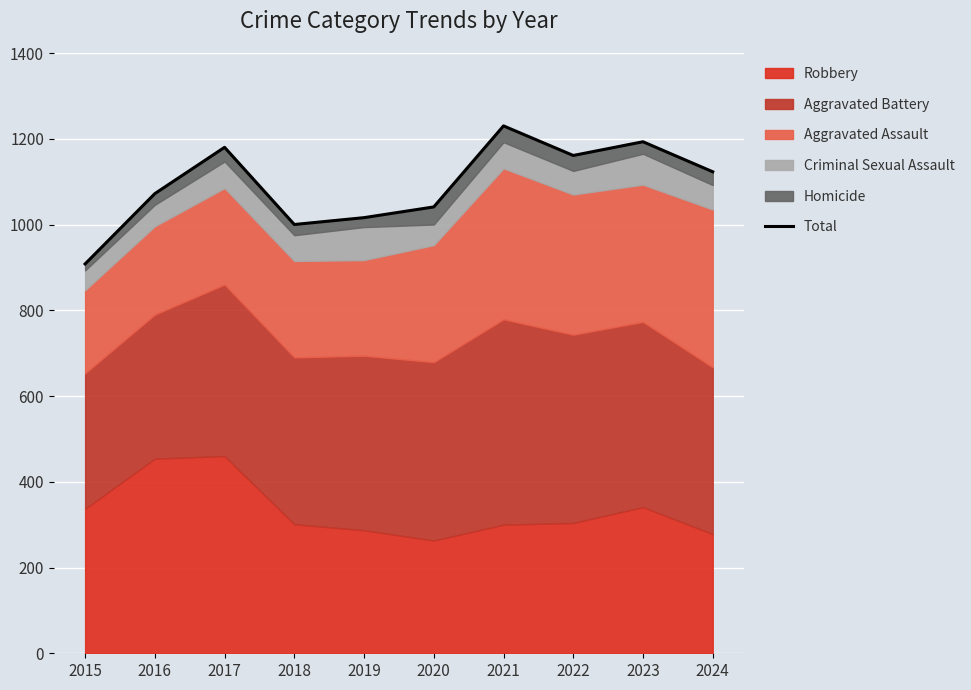

Reading left to right, list all the values displayed in this chart.

908	1072	1180	1000	1016	1041	1230	1161	1193	1123